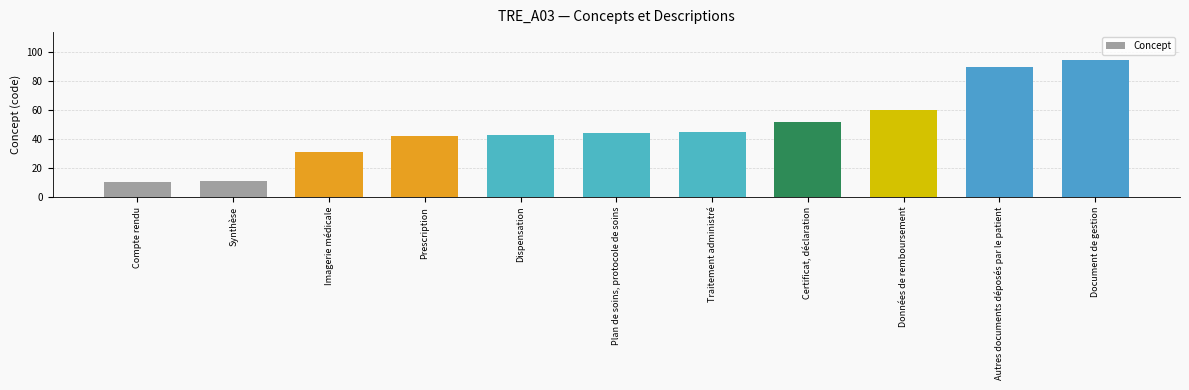

What is the minimum value shown in the chart?

10